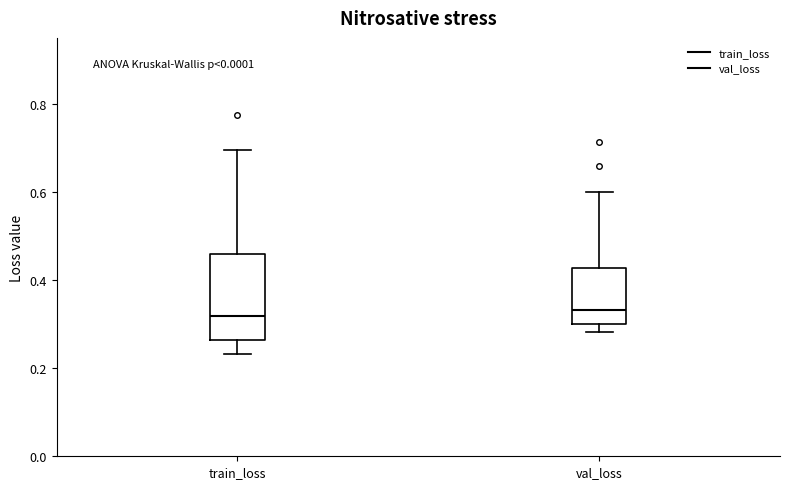

Reading left to right, transcribe this box plot: for each box, give where its median line is, the range the box spans, and where its two whiskers end, as read against the y-axis. The values are not printed on the chart, so give them approximately, as read against the axis.

train_loss: median 0.32, box 0.26 to 0.46, whiskers 0.24 to 0.70
val_loss: median 0.34, box 0.30 to 0.42, whiskers 0.28 to 0.60